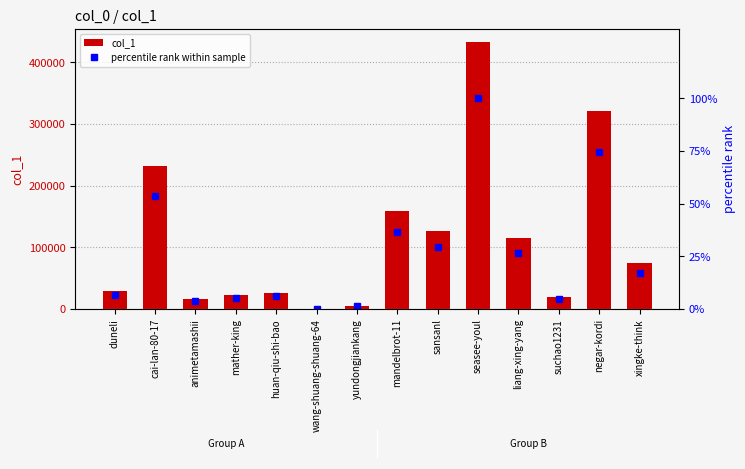

Reading left to right, what are all the values shown in this chart?

col_1: duneli=29174.0	cai-lan-80-17=231770.0	animetamashii=16795.0	mather-king=23273.0	huan-qiu-shi-bao=26716.0	wang-shuang-shuang-64=10.0	yundongjiankang=5420.0	mandelbrot-11=158569.0	sansanl=126922.0	seasee-youl=432188.0	liang-xing-yang=115458.0	suchao1231=20046.0	negar-kordi=321647.0	xingke-think=74726.0
percentile rank within sample: duneli=6.8	cai-lan-80-17=53.6	animetamashii=3.9	mather-king=5.4	huan-qiu-shi-bao=6.2	wang-shuang-shuang-64=0.0	yundongjiankang=1.3	mandelbrot-11=36.7	sansanl=29.4	seasee-youl=100.0	liang-xing-yang=26.7	suchao1231=4.6	negar-kordi=74.4	xingke-think=17.3